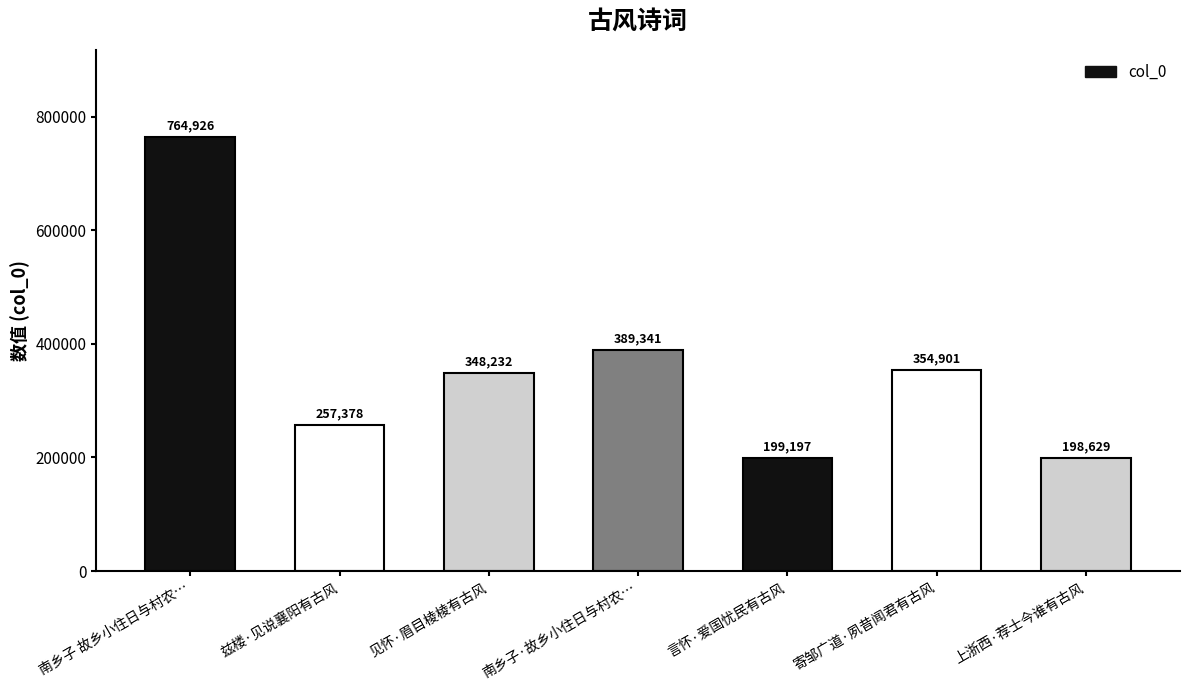

What is the difference between the second highest and second lowest values?

190144